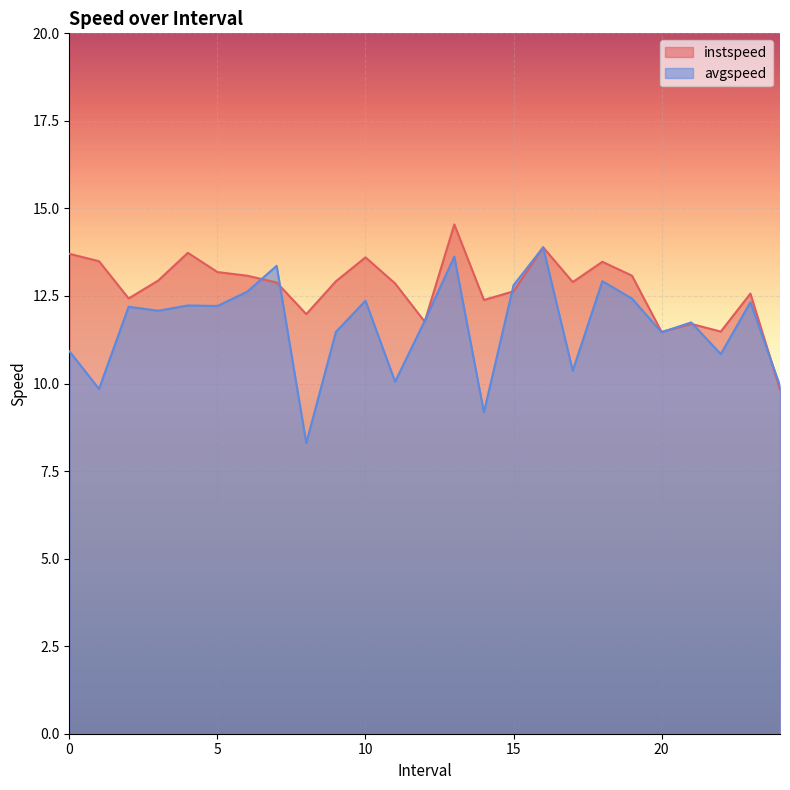

How many lines are shown in the chart?

2